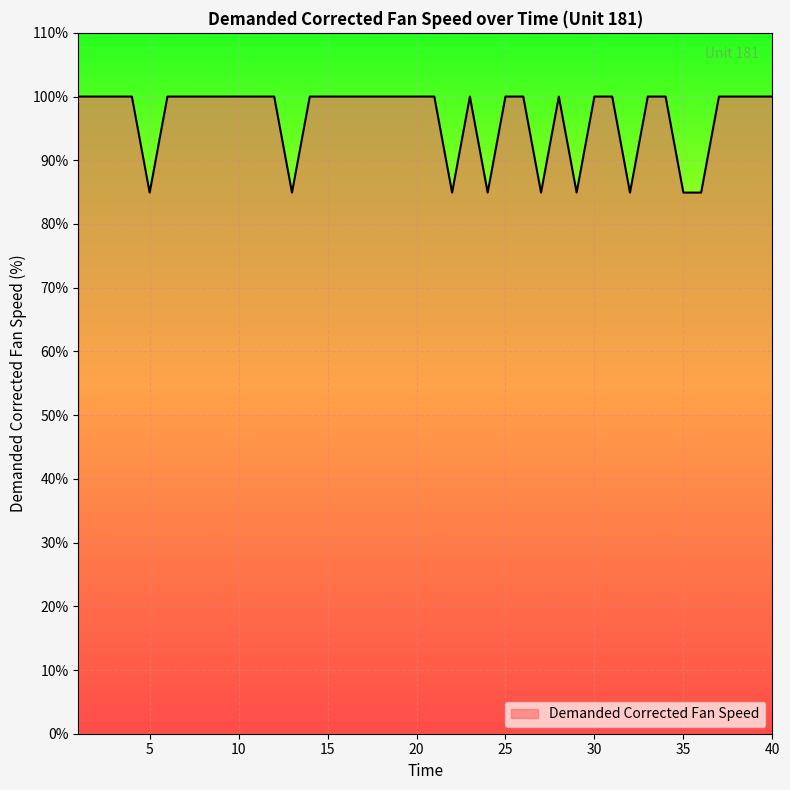

What is the greatest value displayed?

100.0